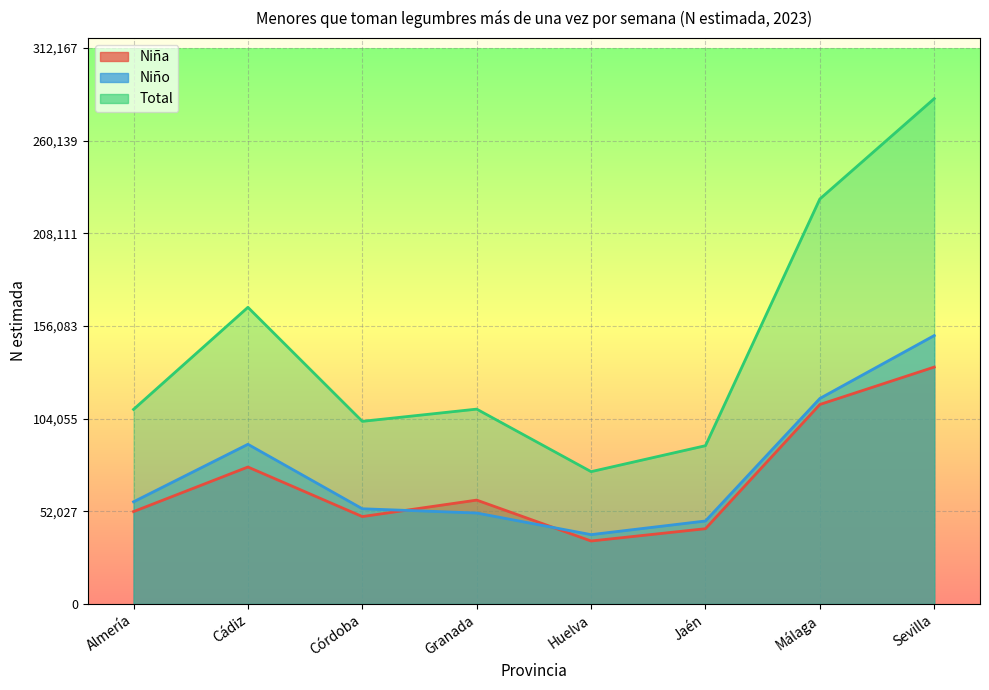

What is the difference between the maximum and minimum values in the Total series?

209470